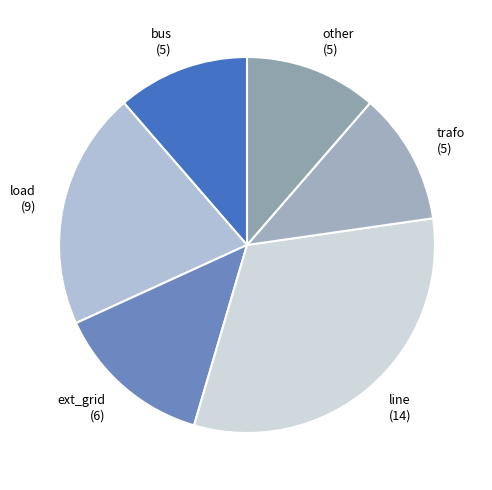

What is the ratio of the value at bus (5) to the value at load (9)?

0.6